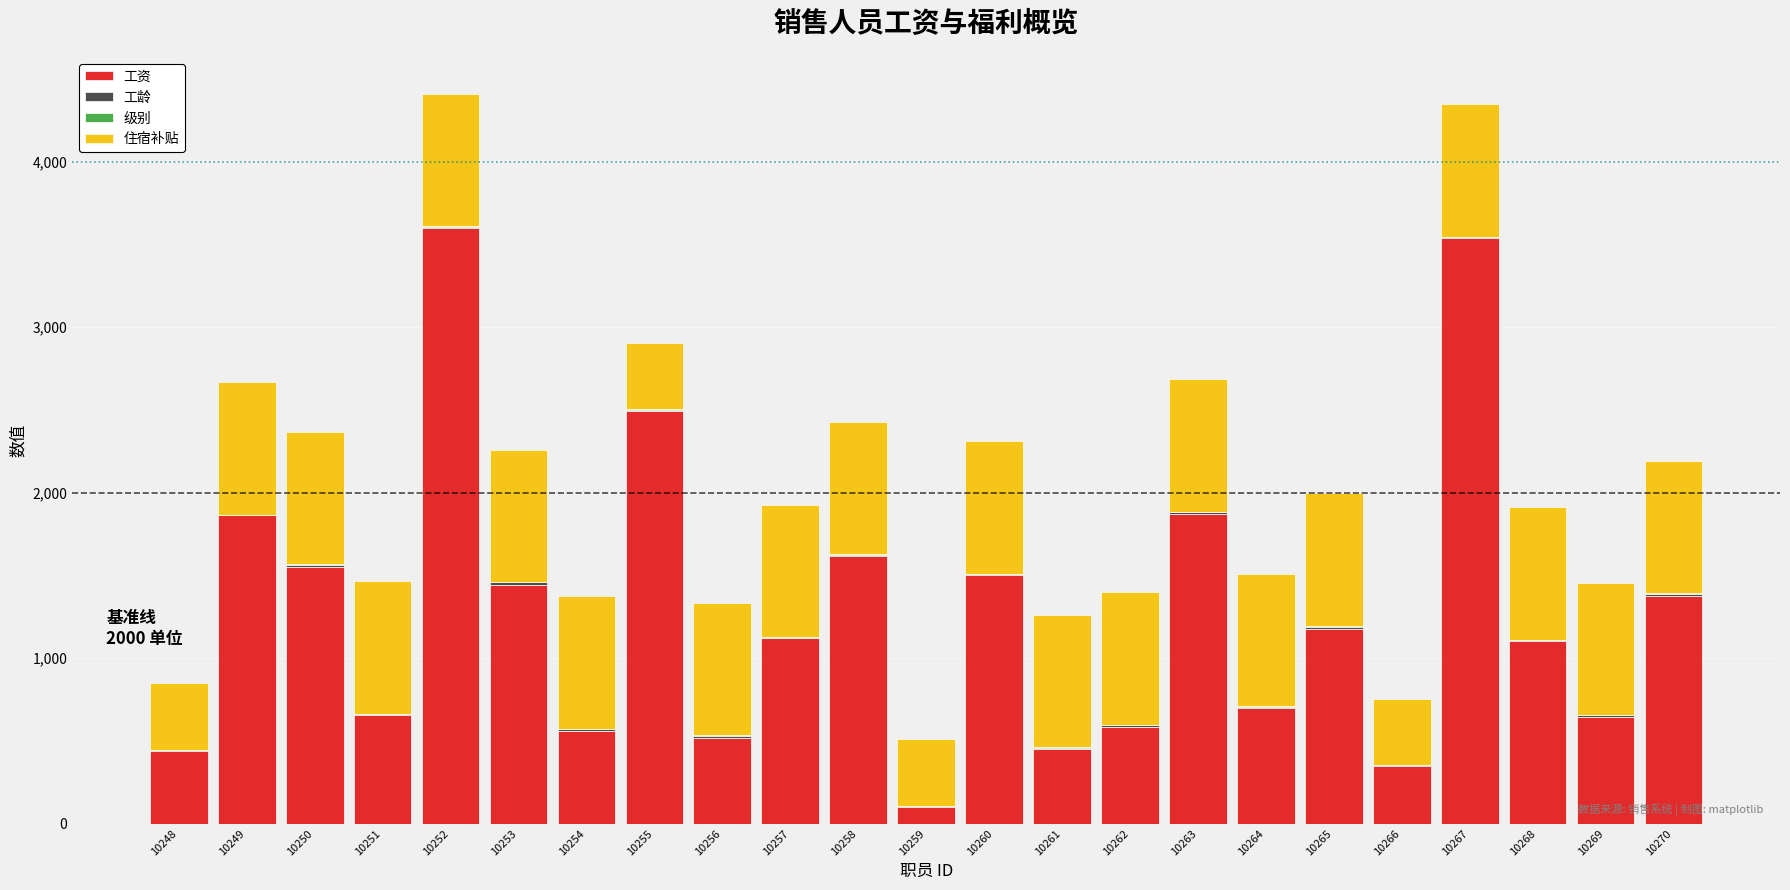

Rank the series at 10248 from highest to lowest value.

工资, 住宿补贴, 级别, 工龄